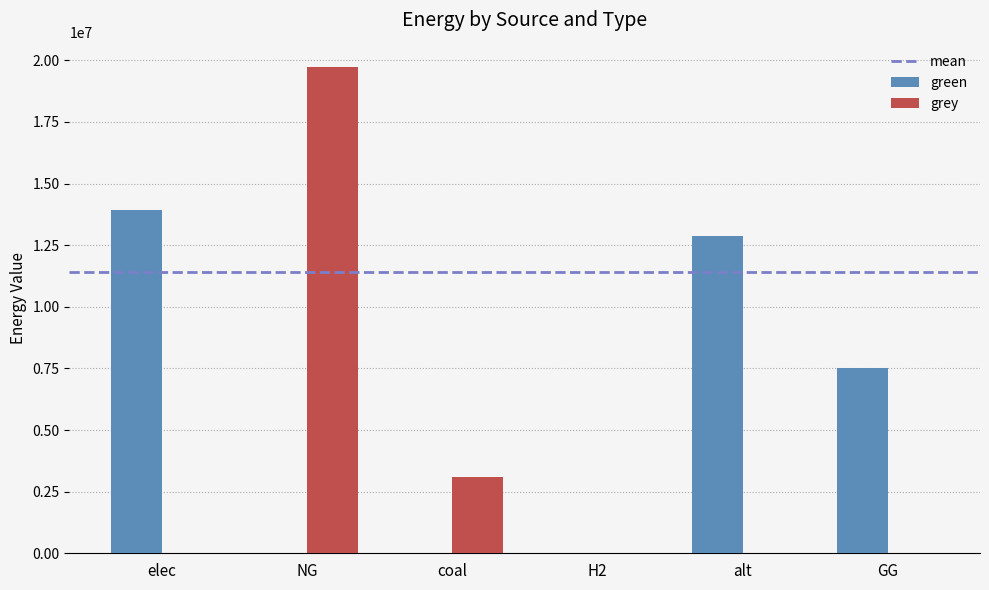

Is it true that green equals 0.0 at NG?

True